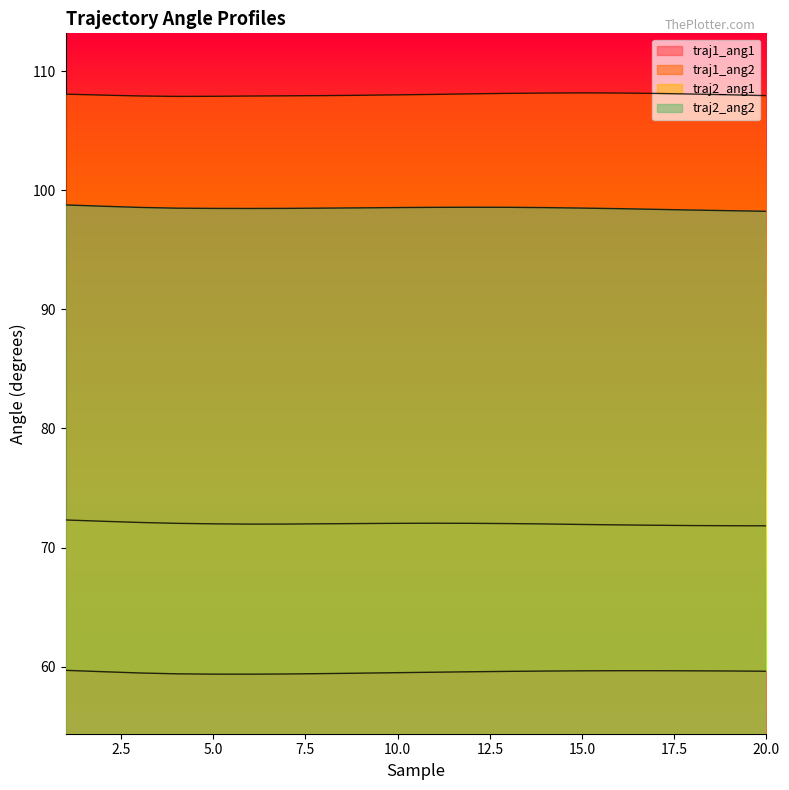

What is the sum of all traj1_ang2 values?

2160.5